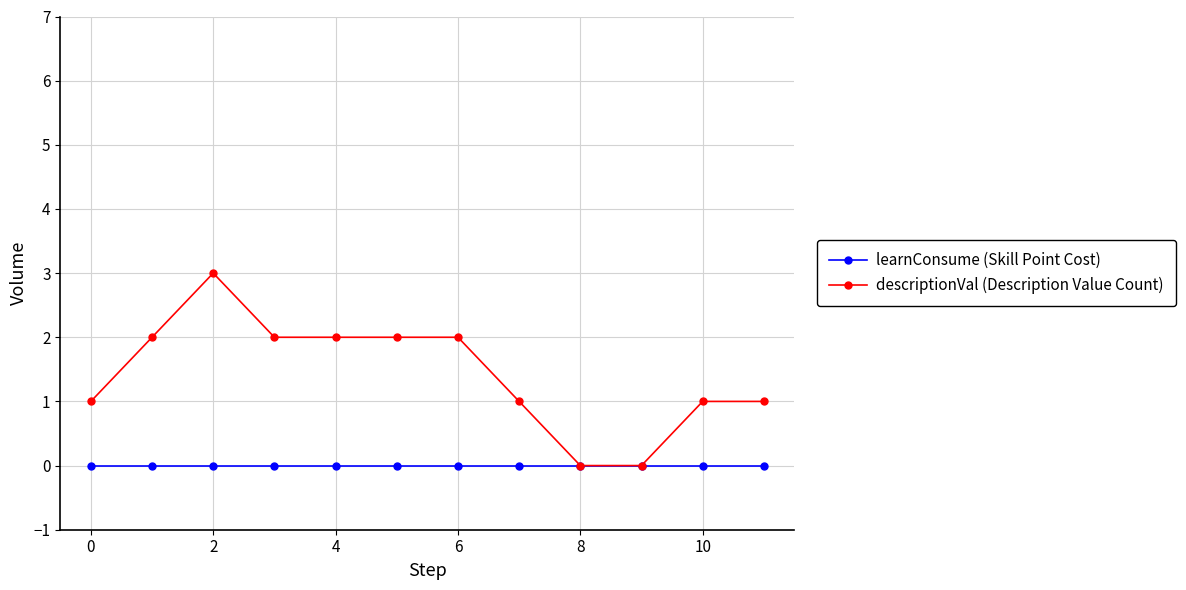

List the series in order of their overall mean, lowest first.

learnConsume (Skill Point Cost), descriptionVal (Description Value Count)